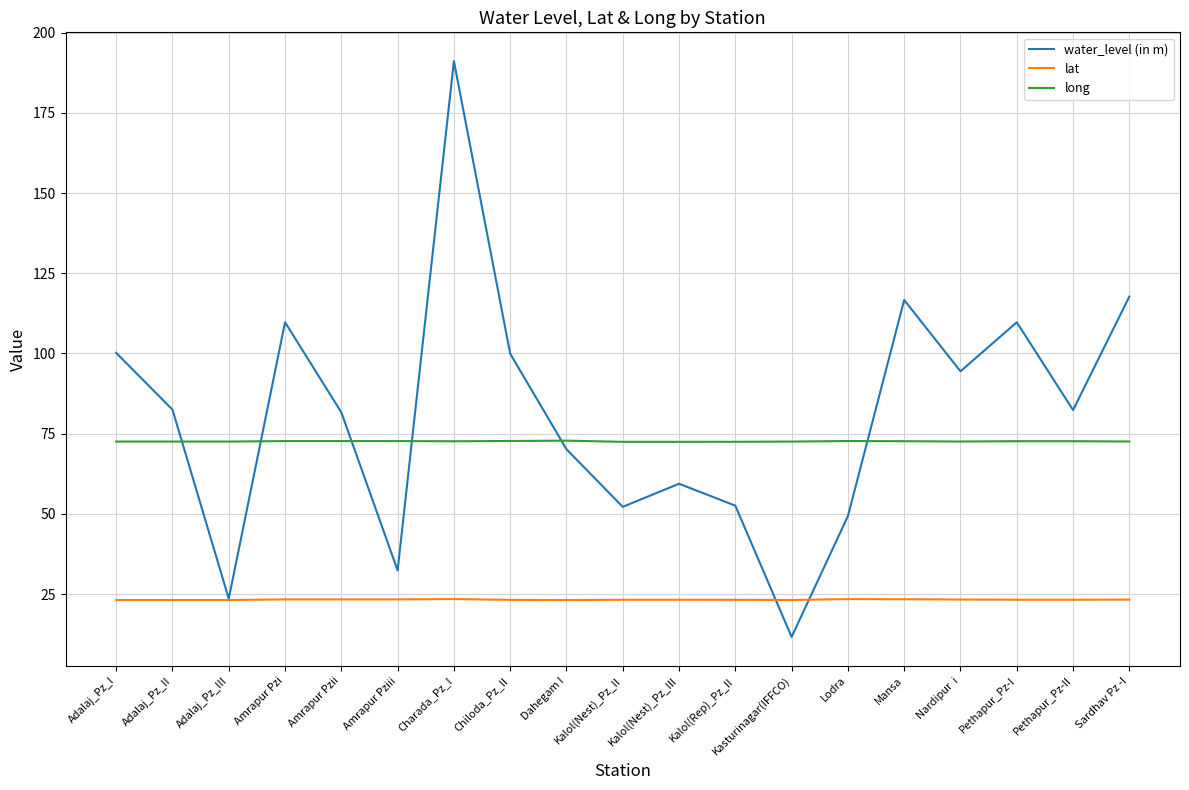

What is the total value across all series at Amrapur Pzii?

177.7